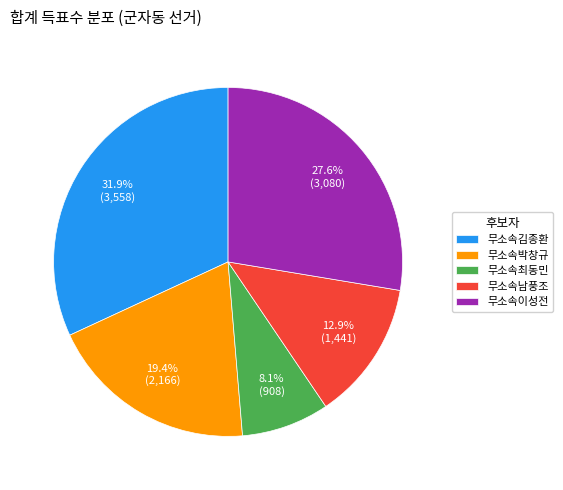

Is there any slice that represents more than half of the pie?

No